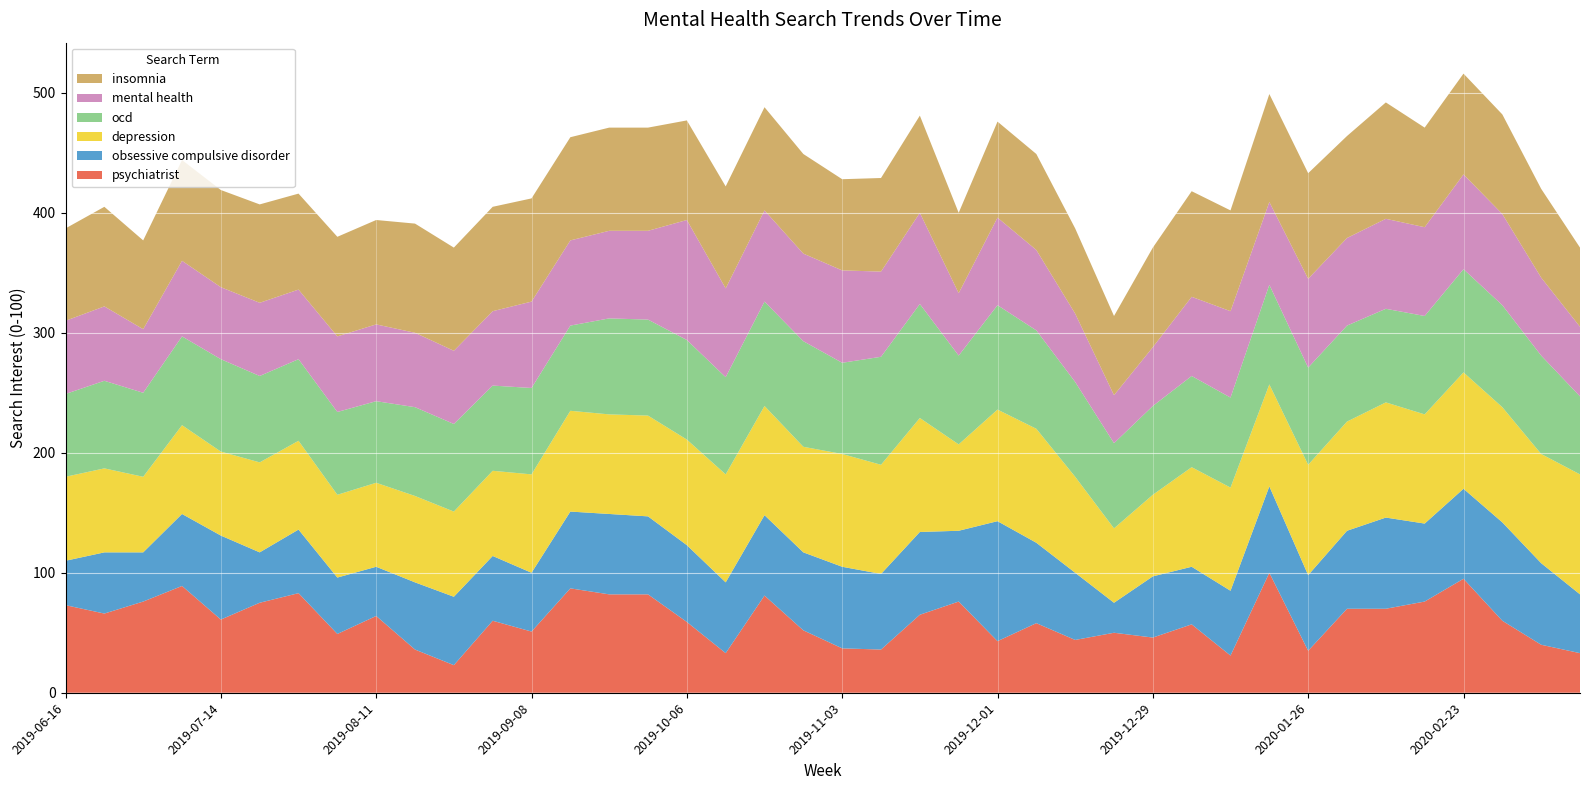

Reading left to right, extract all data points from this chart.

psychiatrist: 2019-06-16=73	2019-06-23=66	2019-06-30=76	2019-07-07=89	2019-07-14=61	2019-07-21=75	2019-07-28=83	2019-08-04=49	2019-08-11=64	2019-08-18=36	2019-08-25=23	2019-09-01=60	2019-09-08=51	2019-09-15=87	2019-09-22=82	2019-09-29=82	2019-10-06=59	2019-10-13=33	2019-10-20=81	2019-10-27=52	2019-11-03=37	2019-11-10=36	2019-11-17=65	2019-11-24=76	2019-12-01=43	2019-12-08=58	2019-12-15=44	2019-12-22=50	2019-12-29=46	2020-01-05=57	2020-01-12=31	2020-01-19=100	2020-01-26=35	2020-02-02=70	2020-02-09=70	2020-02-16=76	2020-02-23=95	2020-03-01=60	2020-03-08=40	2020-03-15=33
obsessive compulsive disorder: 2019-06-16=37	2019-06-23=51	2019-06-30=41	2019-07-07=60	2019-07-14=70	2019-07-21=42	2019-07-28=53	2019-08-04=47	2019-08-11=41	2019-08-18=56	2019-08-25=57	2019-09-01=54	2019-09-08=49	2019-09-15=64	2019-09-22=67	2019-09-29=65	2019-10-06=64	2019-10-13=59	2019-10-20=67	2019-10-27=65	2019-11-03=68	2019-11-10=63	2019-11-17=69	2019-11-24=59	2019-12-01=100	2019-12-08=67	2019-12-15=56	2019-12-22=25	2019-12-29=51	2020-01-05=48	2020-01-12=54	2020-01-19=72	2020-01-26=63	2020-02-02=65	2020-02-09=76	2020-02-16=65	2020-02-23=75	2020-03-01=82	2020-03-08=68	2020-03-15=49
depression: 2019-06-16=70	2019-06-23=70	2019-06-30=63	2019-07-07=74	2019-07-14=70	2019-07-21=75	2019-07-28=74	2019-08-04=69	2019-08-11=70	2019-08-18=72	2019-08-25=71	2019-09-01=71	2019-09-08=82	2019-09-15=84	2019-09-22=83	2019-09-29=84	2019-10-06=88	2019-10-13=90	2019-10-20=91	2019-10-27=88	2019-11-03=94	2019-11-10=91	2019-11-17=95	2019-11-24=72	2019-12-01=93	2019-12-08=95	2019-12-15=80	2019-12-22=62	2019-12-29=68	2020-01-05=83	2020-01-12=86	2020-01-19=85	2020-01-26=92	2020-02-02=91	2020-02-09=96	2020-02-16=91	2020-02-23=97	2020-03-01=96	2020-03-08=91	2020-03-15=100
ocd: 2019-06-16=69	2019-06-23=73	2019-06-30=70	2019-07-07=74	2019-07-14=77	2019-07-21=72	2019-07-28=68	2019-08-04=69	2019-08-11=68	2019-08-18=74	2019-08-25=73	2019-09-01=71	2019-09-08=72	2019-09-15=71	2019-09-22=80	2019-09-29=80	2019-10-06=83	2019-10-13=81	2019-10-20=87	2019-10-27=88	2019-11-03=76	2019-11-10=90	2019-11-17=95	2019-11-24=74	2019-12-01=87	2019-12-08=82	2019-12-15=79	2019-12-22=71	2019-12-29=74	2020-01-05=76	2020-01-12=75	2020-01-19=83	2020-01-26=81	2020-02-02=80	2020-02-09=78	2020-02-16=82	2020-02-23=86	2020-03-01=85	2020-03-08=82	2020-03-15=65
mental health: 2019-06-16=61	2019-06-23=62	2019-06-30=53	2019-07-07=63	2019-07-14=60	2019-07-21=61	2019-07-28=58	2019-08-04=63	2019-08-11=64	2019-08-18=62	2019-08-25=61	2019-09-01=62	2019-09-08=72	2019-09-15=71	2019-09-22=73	2019-09-29=74	2019-10-06=100	2019-10-13=74	2019-10-20=76	2019-10-27=73	2019-11-03=77	2019-11-10=71	2019-11-17=76	2019-11-24=52	2019-12-01=73	2019-12-08=67	2019-12-15=57	2019-12-22=40	2019-12-29=49	2020-01-05=66	2020-01-12=72	2020-01-19=69	2020-01-26=74	2020-02-02=73	2020-02-09=75	2020-02-16=74	2020-02-23=79	2020-03-01=76	2020-03-08=65	2020-03-15=58
insomnia: 2019-06-16=77	2019-06-23=83	2019-06-30=74	2019-07-07=84	2019-07-14=81	2019-07-21=82	2019-07-28=80	2019-08-04=83	2019-08-11=87	2019-08-18=91	2019-08-25=86	2019-09-01=87	2019-09-08=86	2019-09-15=86	2019-09-22=86	2019-09-29=86	2019-10-06=83	2019-10-13=85	2019-10-20=86	2019-10-27=83	2019-11-03=76	2019-11-10=78	2019-11-17=81	2019-11-24=67	2019-12-01=80	2019-12-08=80	2019-12-15=71	2019-12-22=66	2019-12-29=83	2020-01-05=88	2020-01-12=84	2020-01-19=90	2020-01-26=88	2020-02-02=85	2020-02-09=97	2020-02-16=83	2020-02-23=84	2020-03-01=83	2020-03-08=74	2020-03-15=66